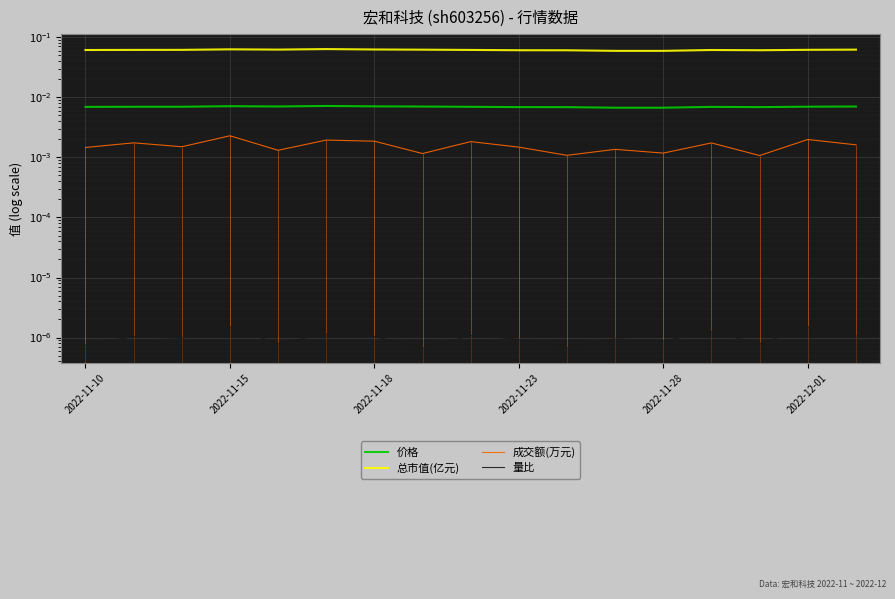

True or false: 价格 and 量比 intersect in this chart.

False